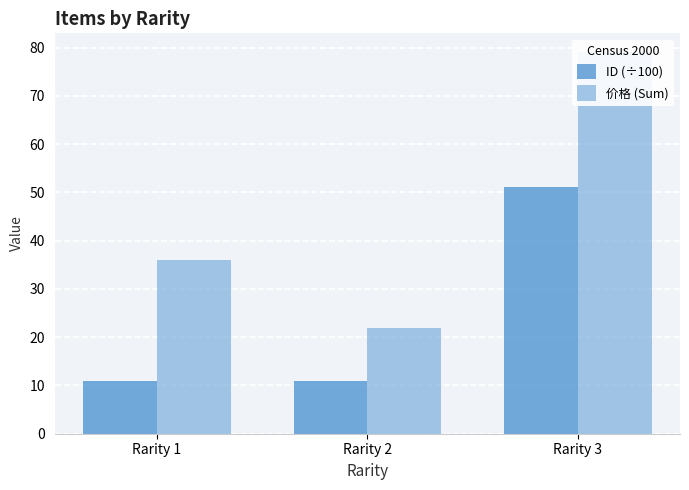

Reading left to right, transcribe all the data shown in this chart.

ID (÷100): Rarity 1=11.0	Rarity 2=11.0	Rarity 3=51.1
价格 (Sum): Rarity 1=36.0	Rarity 2=22.0	Rarity 3=79.0